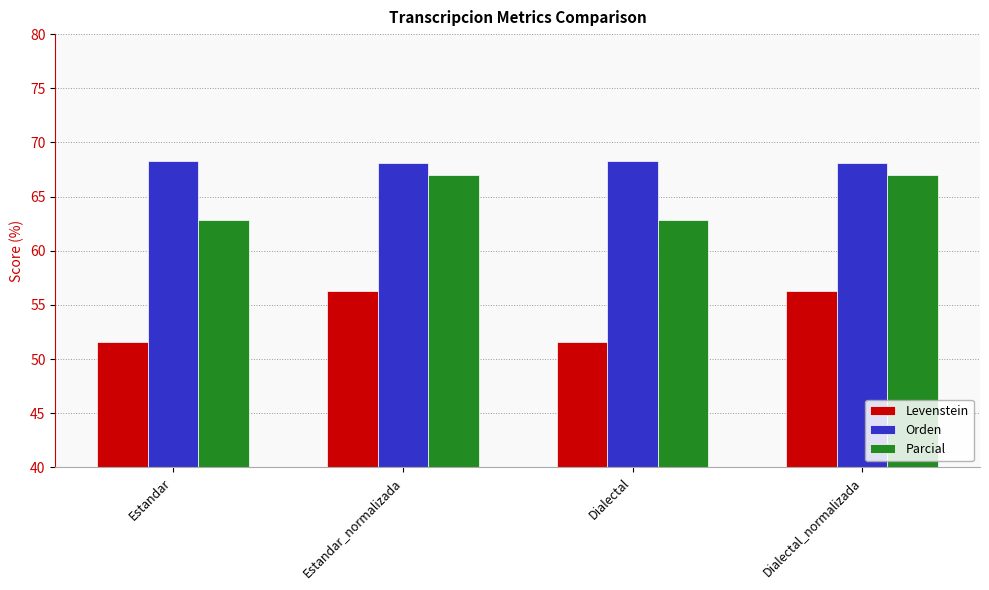

How many groups of bars are there?

4